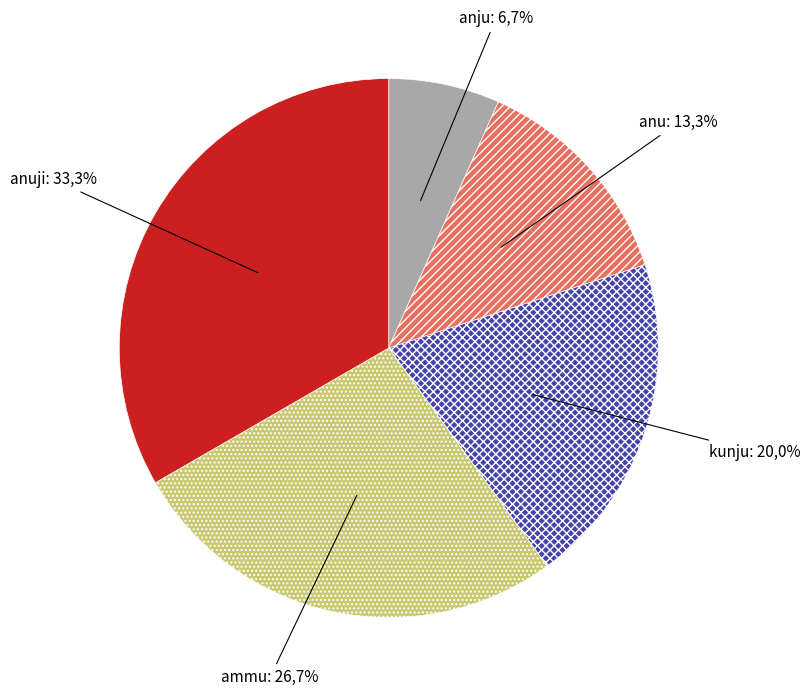

Is kunju the majority of the pie?

No